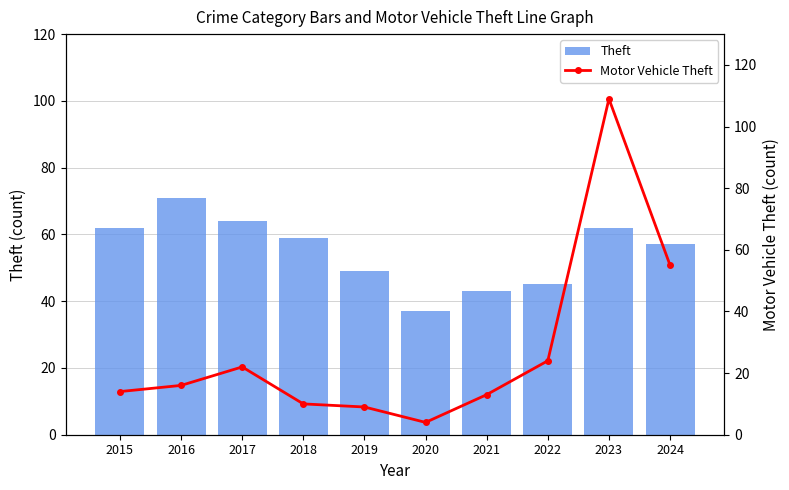

What is the spread (max minus min) of values at 2024?

2